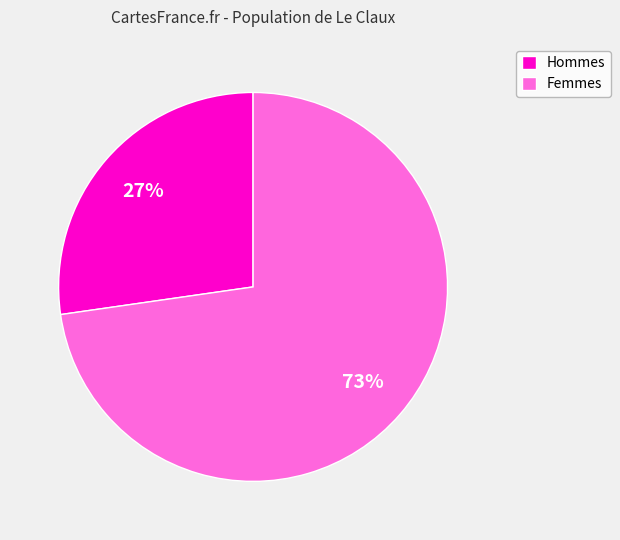

Rank the categories by value from highest to lowest.

Femmes, Hommes